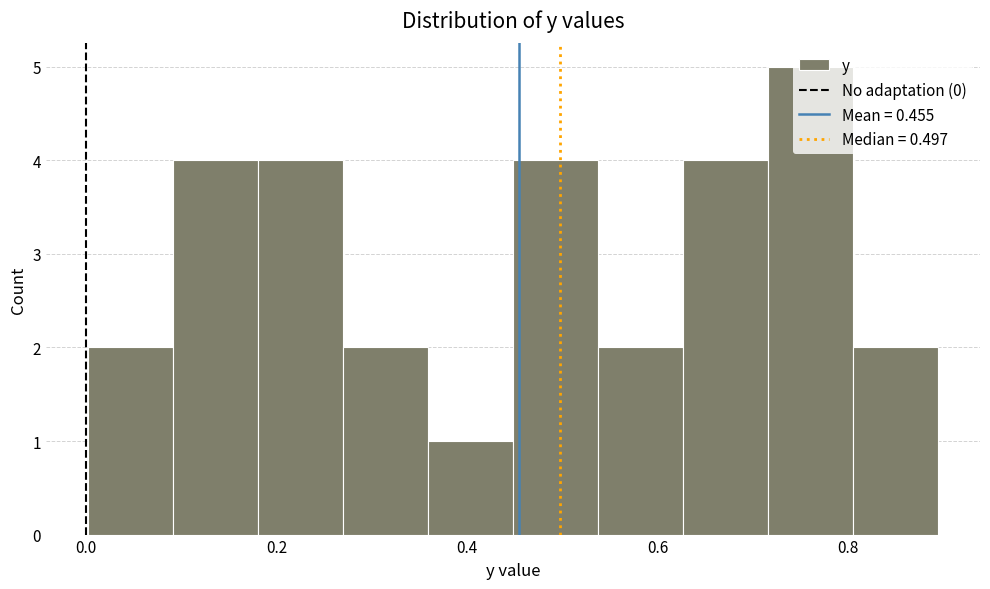

Reading left to right, transcribe this chart: for each bar, give the range it covers on the x-axis and its height. Neither the bar edges nor the heights are printed on the chart, so give them approximately, as read against the axes.

0.00 to 0.10: 2
0.10 to 0.18: 4
0.18 to 0.26: 4
0.26 to 0.36: 2
0.36 to 0.44: 1
0.44 to 0.54: 4
0.54 to 0.62: 2
0.62 to 0.72: 4
0.72 to 0.80: 5
0.80 to 0.90: 2